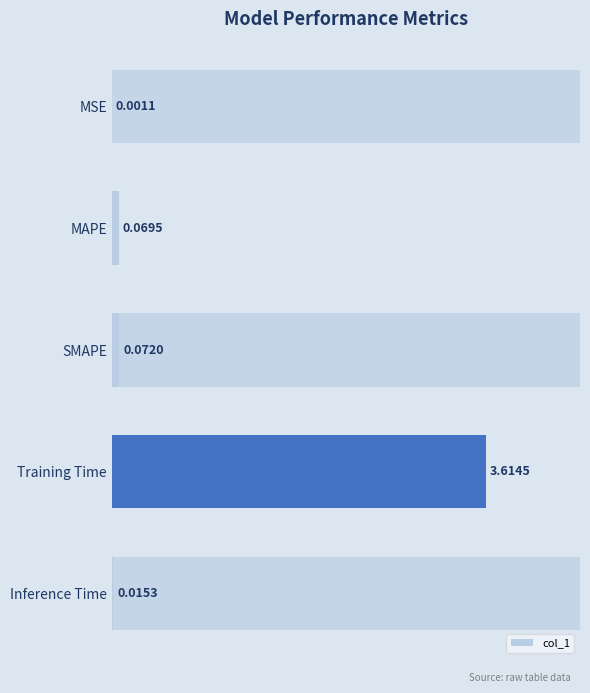

What is the sum of all values?

3.8